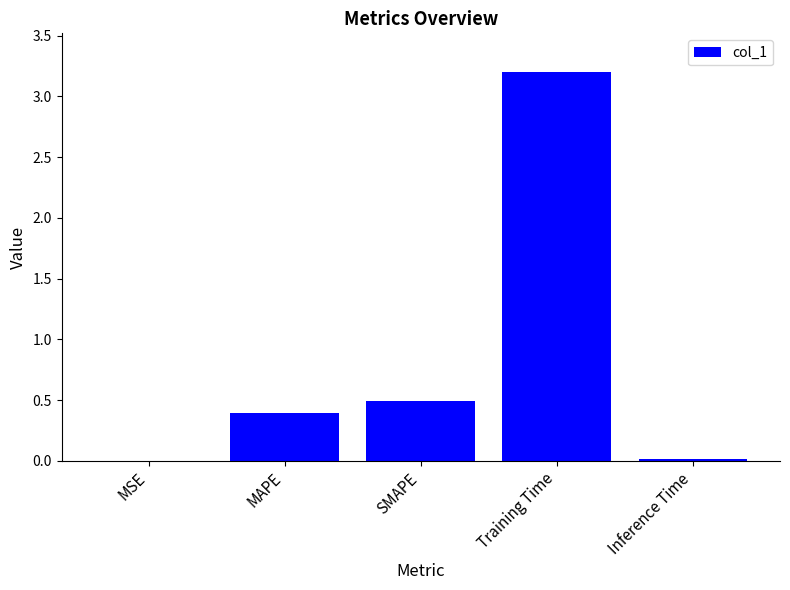

Which label corresponds to the largest value in the chart?

Training Time